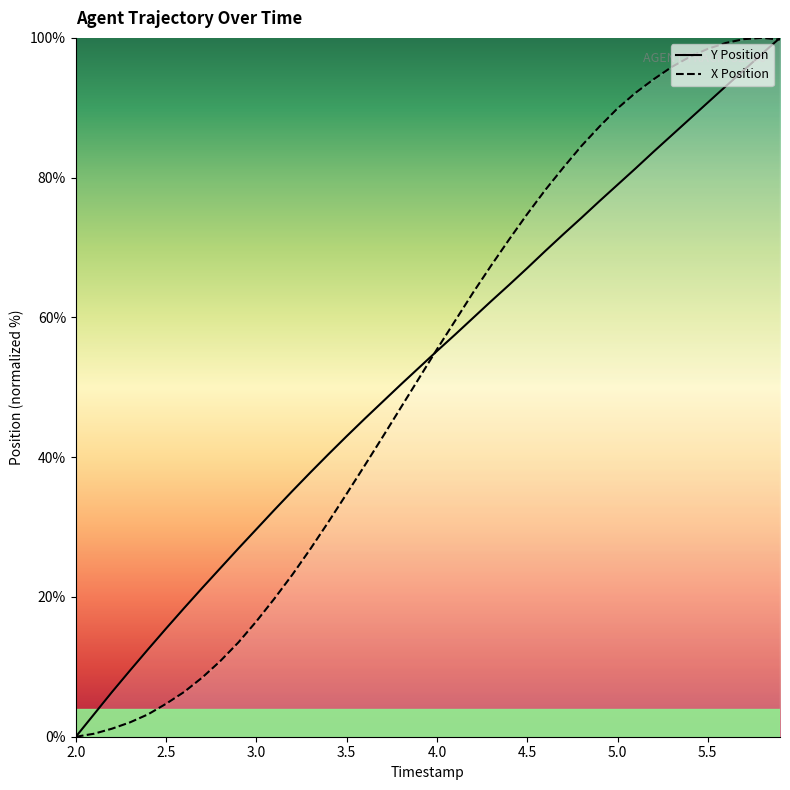

What is the maximum value shown in the chart?

100.0